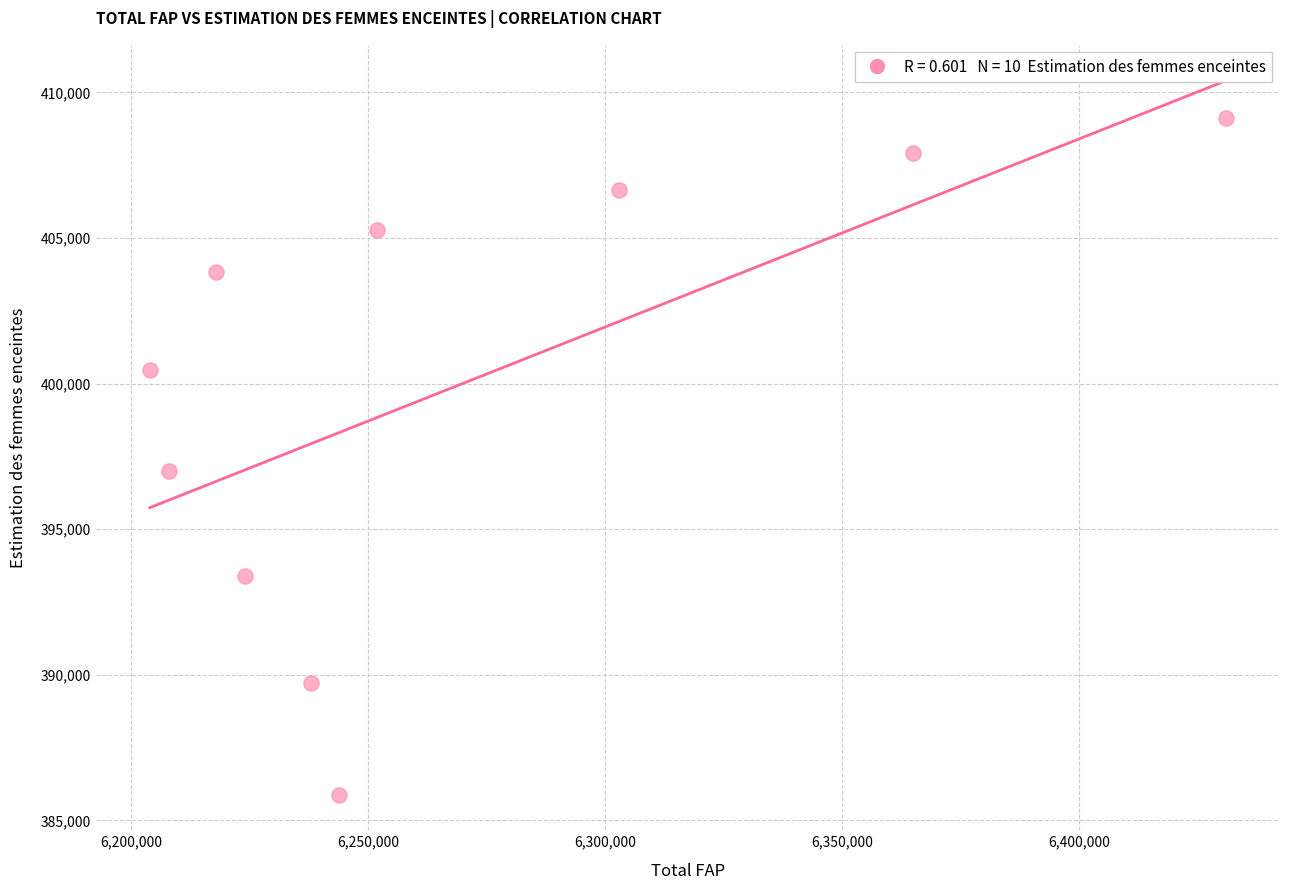

What Y value in the scatter plot is closest to 397499?

396988.7